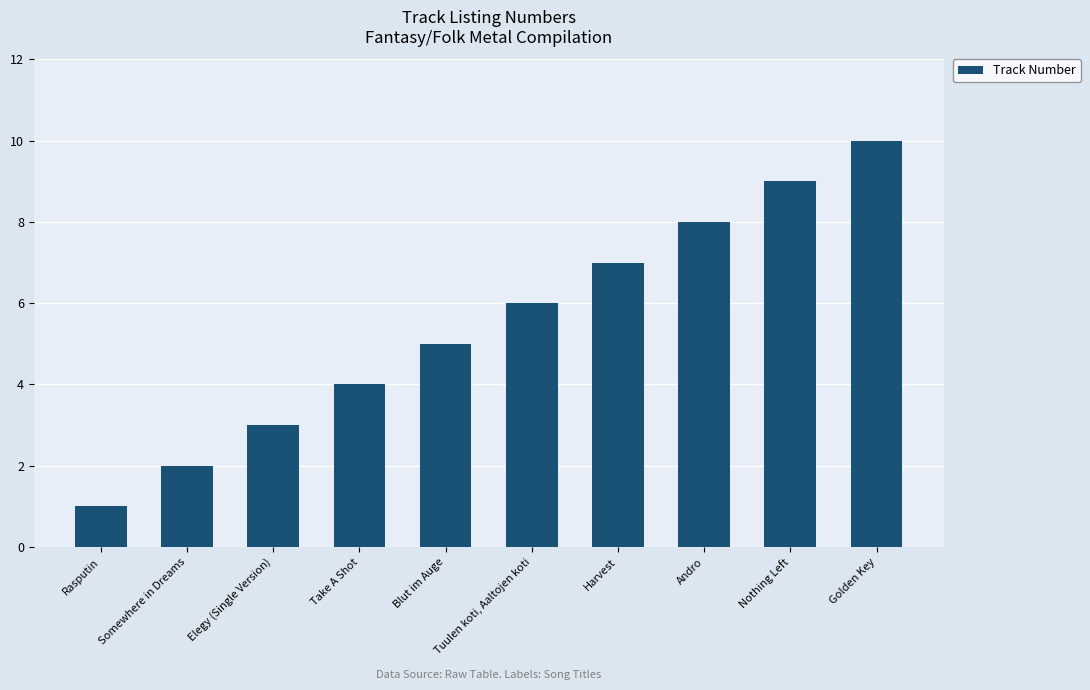

How many data points are less than 6?

5